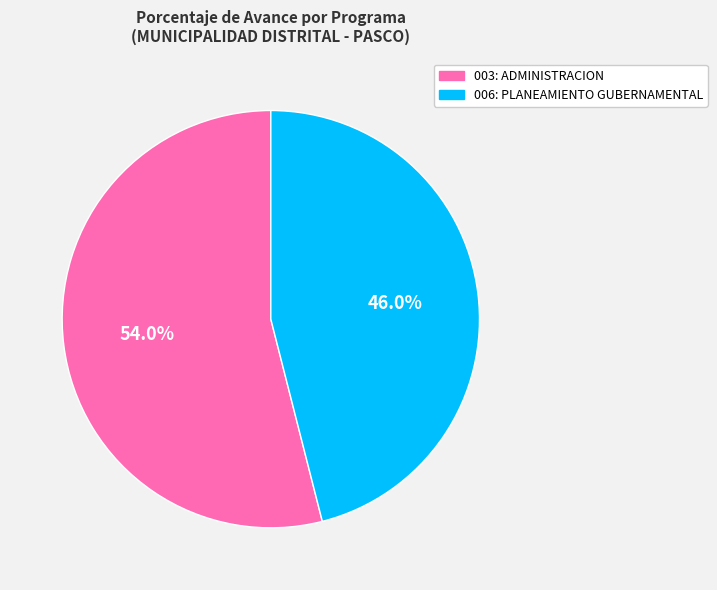

Count the number of slices in the pie.

2